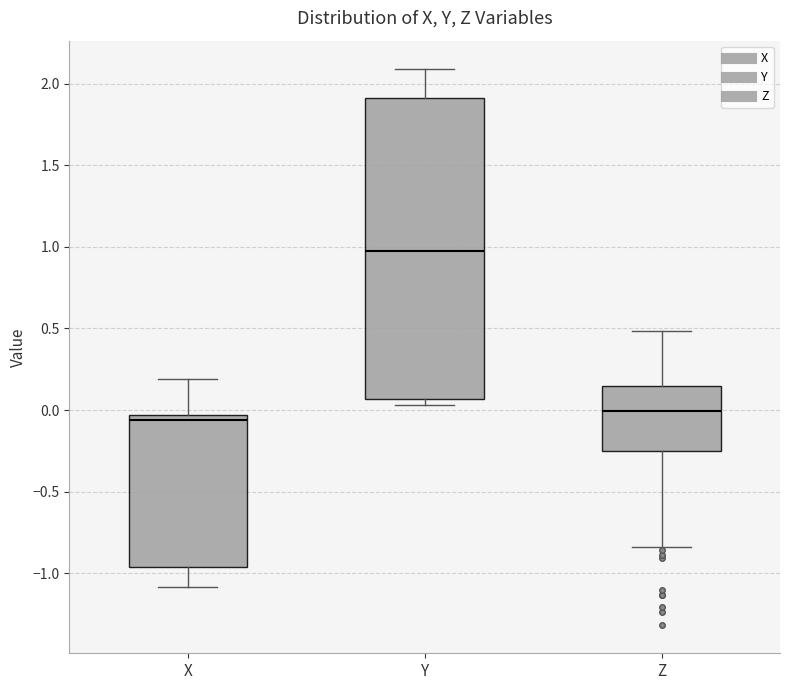

Reading left to right, read every box against the y-axis: the position of its median line, the range the box covers, and the ends of its whiskers. The values are not printed on the chart, so give them approximately, as read against the axis.

X: median -0.05 (just below the box's upper edge), box -0.95 to -0.05, whiskers -1.10 to 0.20
Y: median 0.95, box 0.05 to 1.90, whiskers 0.05 (just below the box's lower edge) to 2.10
Z: median 0.00, box -0.25 to 0.15, whiskers -0.85 to 0.50